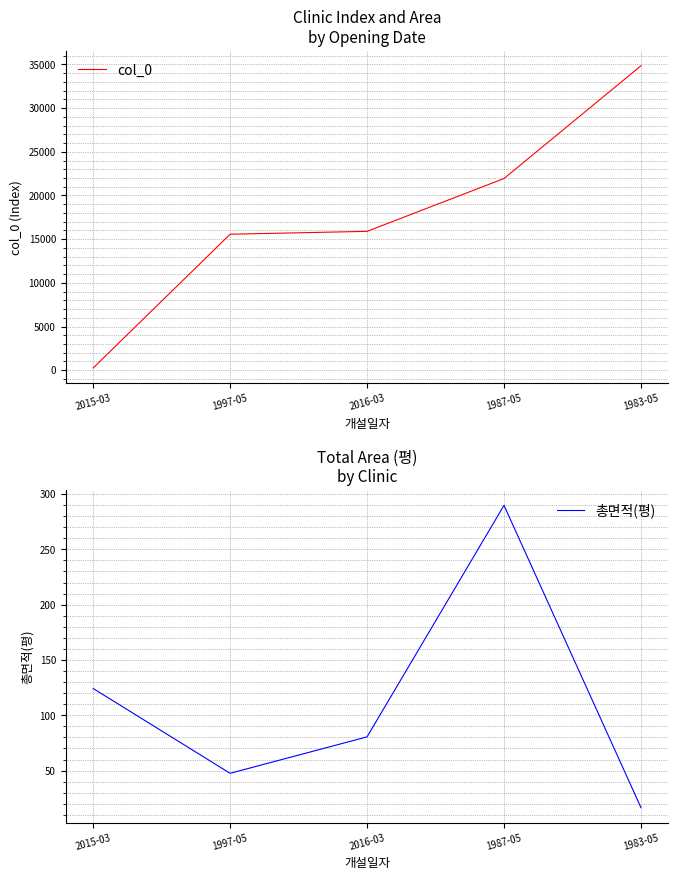

What are all the series names shown in the legend?

col_0, 총면적(평)